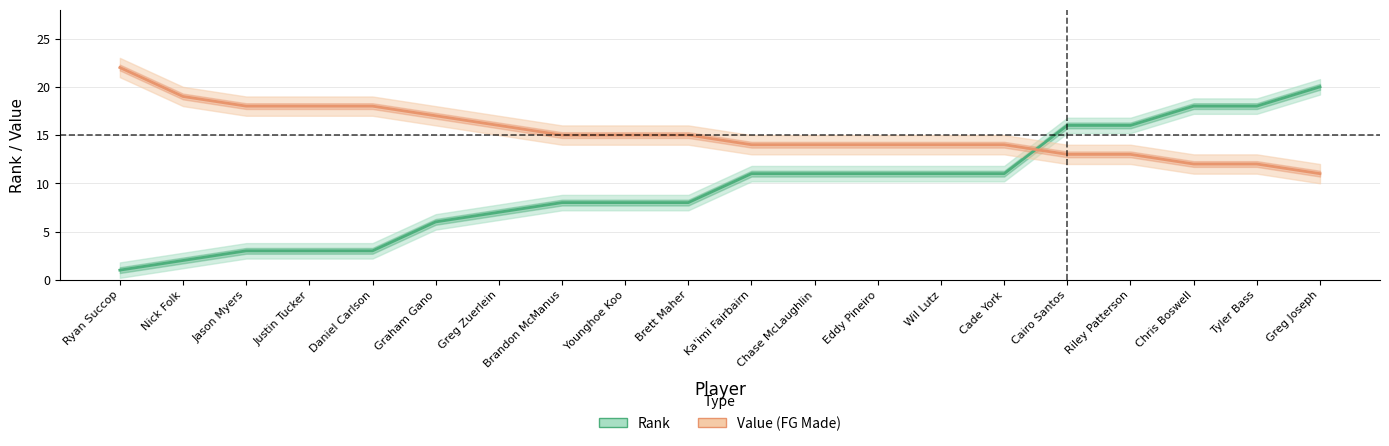

What is the total value across all series at Chris Boswell?

30